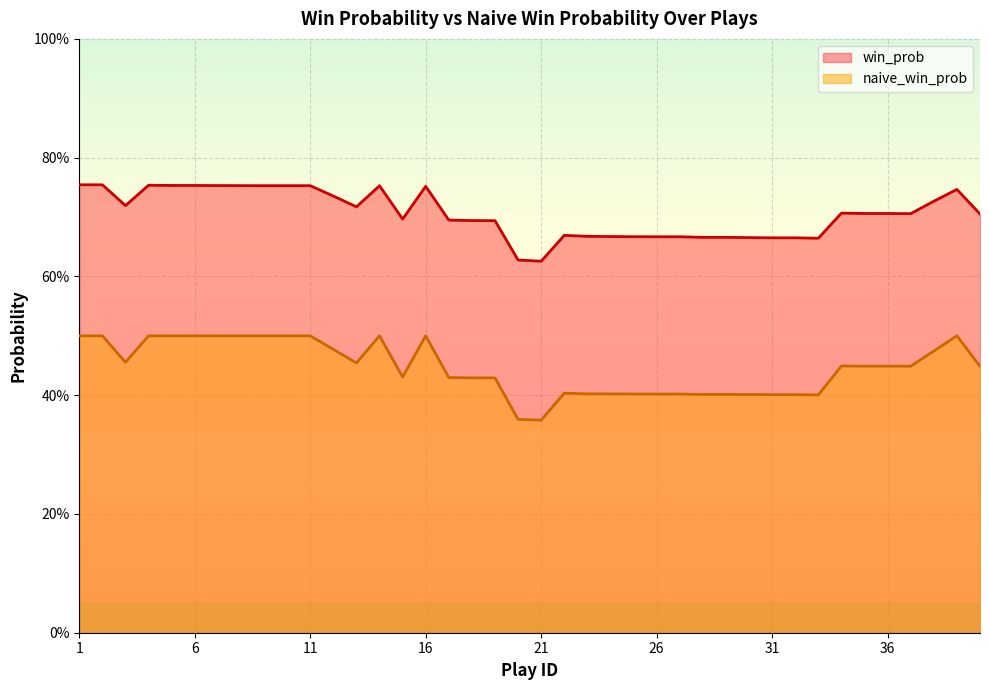

True or false: naive_win_prob and win_prob cross at least once.

False